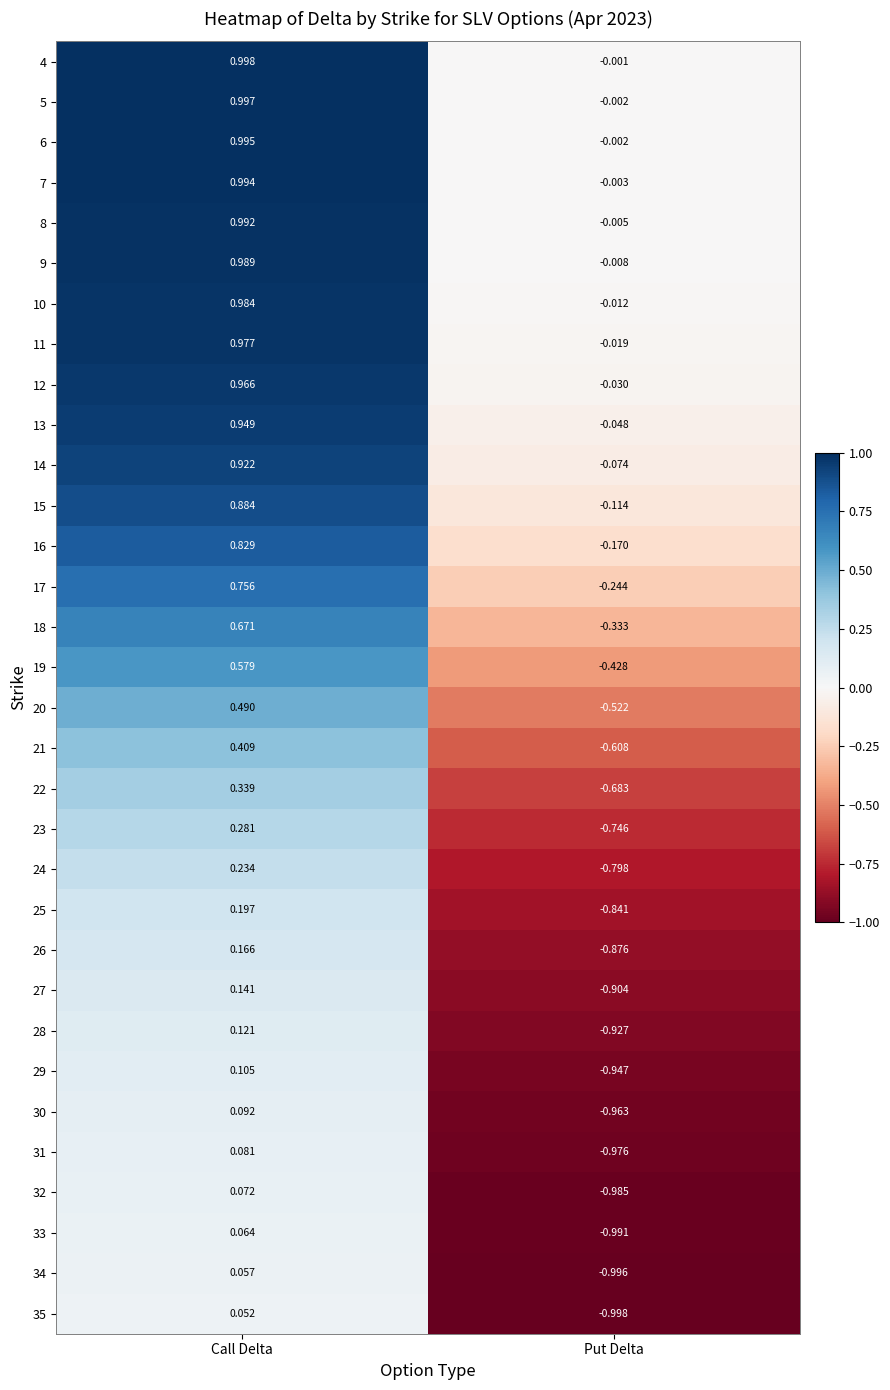

List the labels in order of 12 value, largest first.

Call Delta, Put Delta